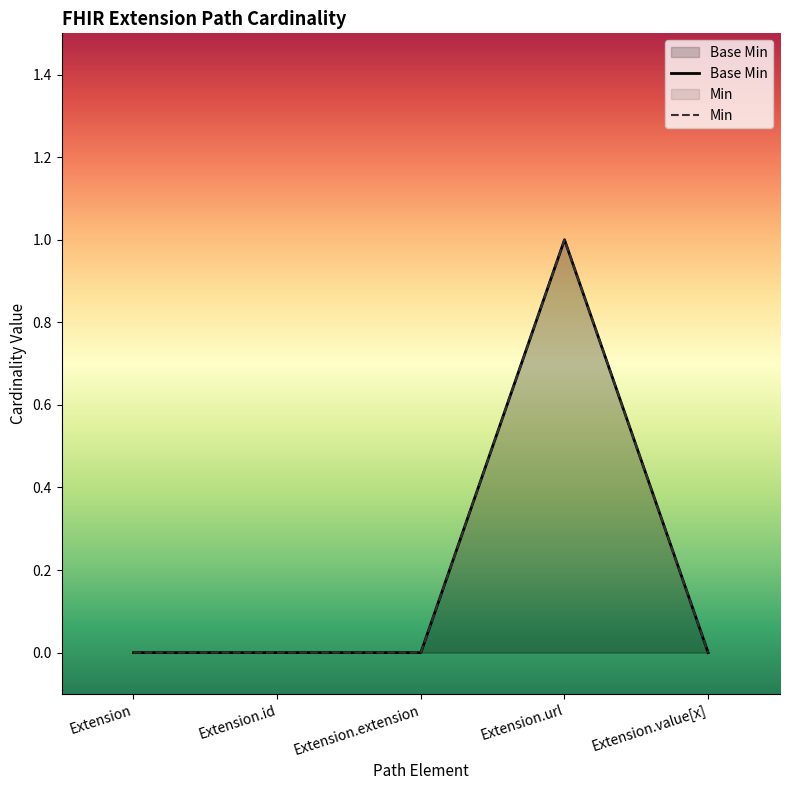

What is the label of the 1st point from the right?

Extension.value[x]